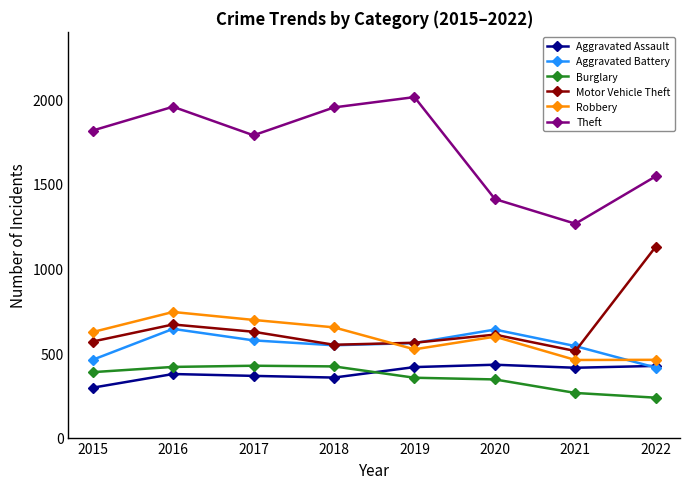

How many lines are shown in the chart?

6